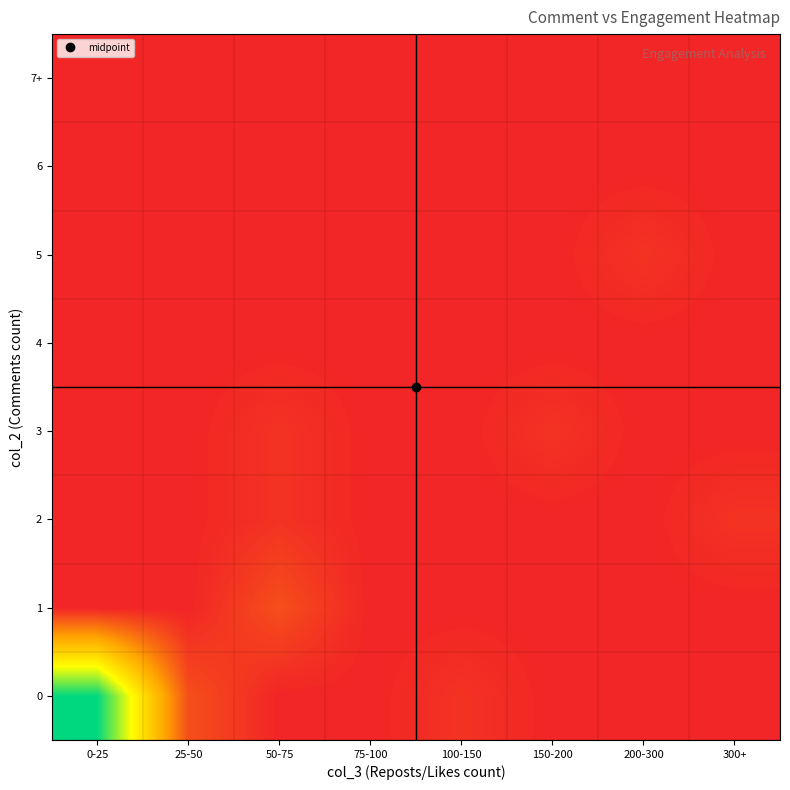

How many distinct data groups are displayed?

8